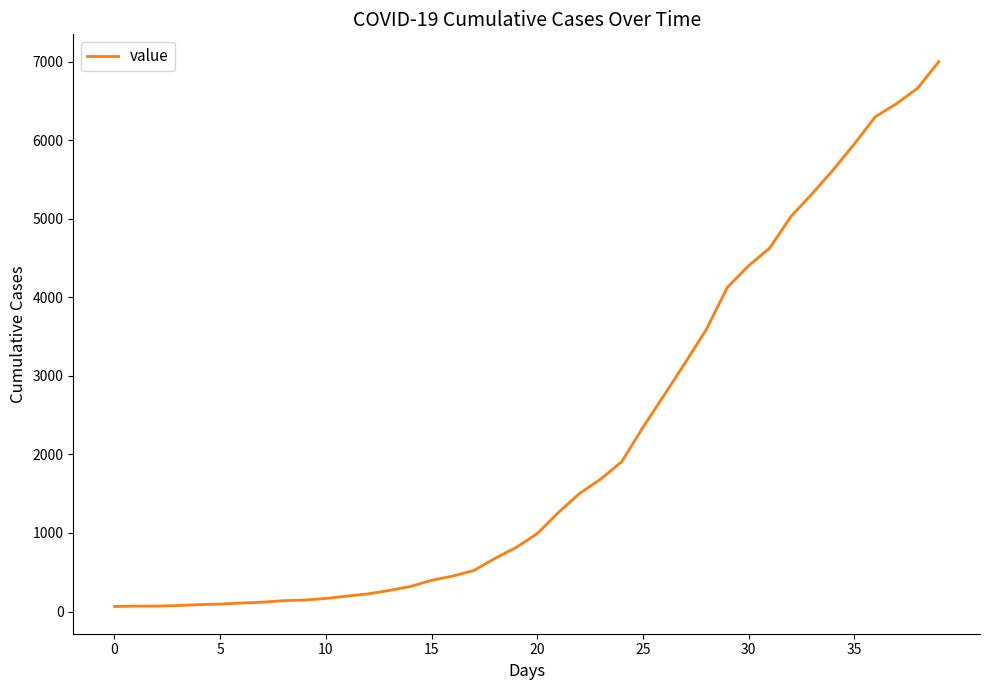

What is the greatest value displayed?

7002